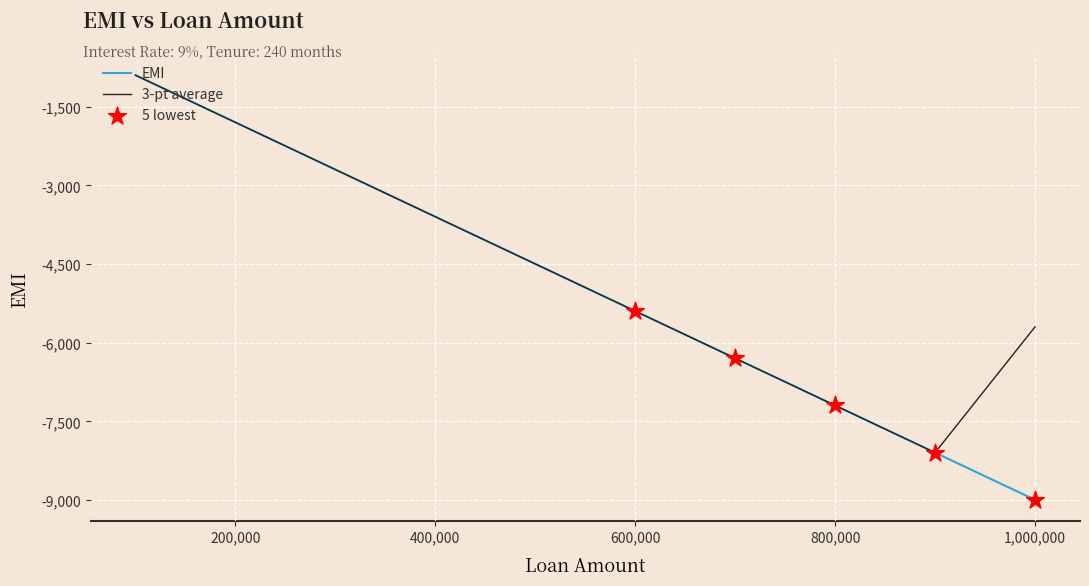

What is the maximum value shown in the chart?

-899.7